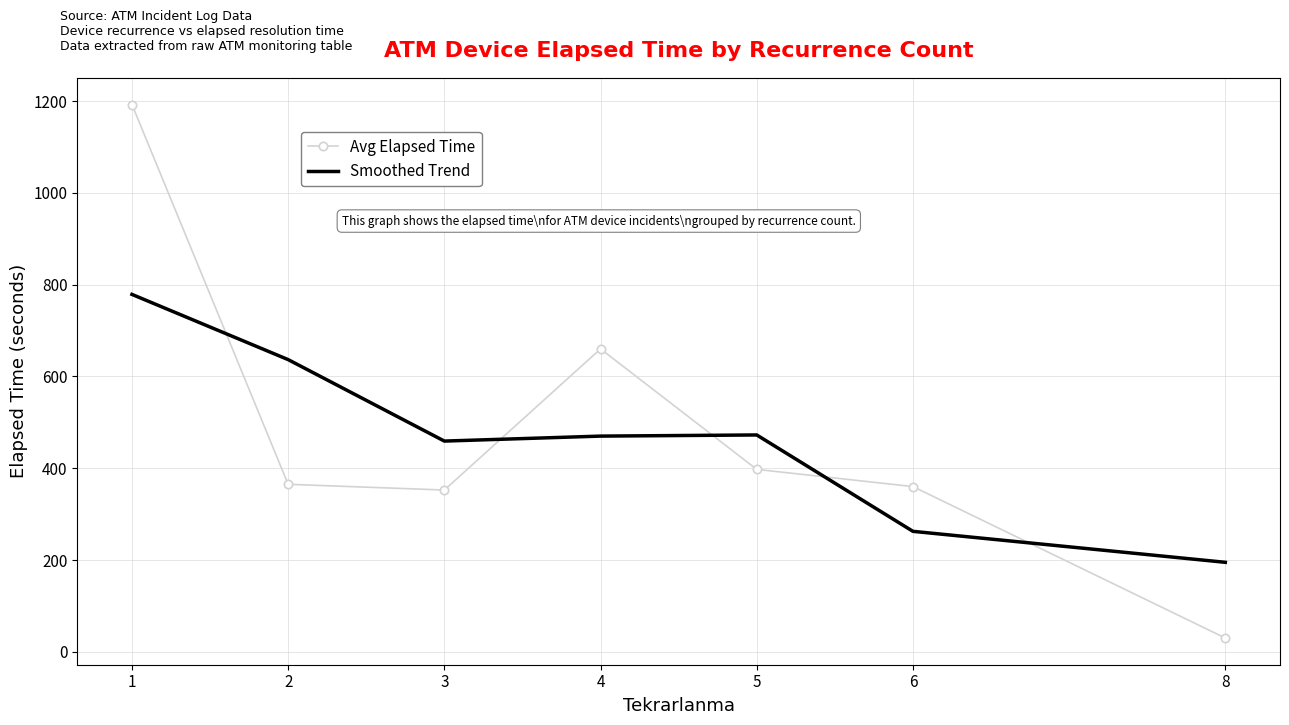

What is the difference between the highest and lowest values at 8?

165.0